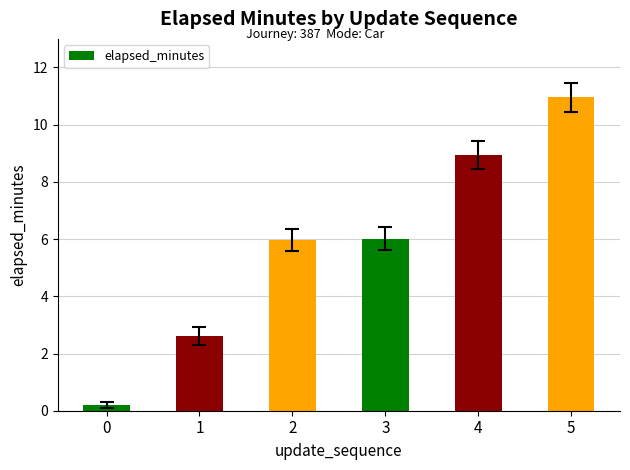

Reading left to right, what are all the values shown in this chart?

0.2	2.6	6.0	6.0	8.9	11.0